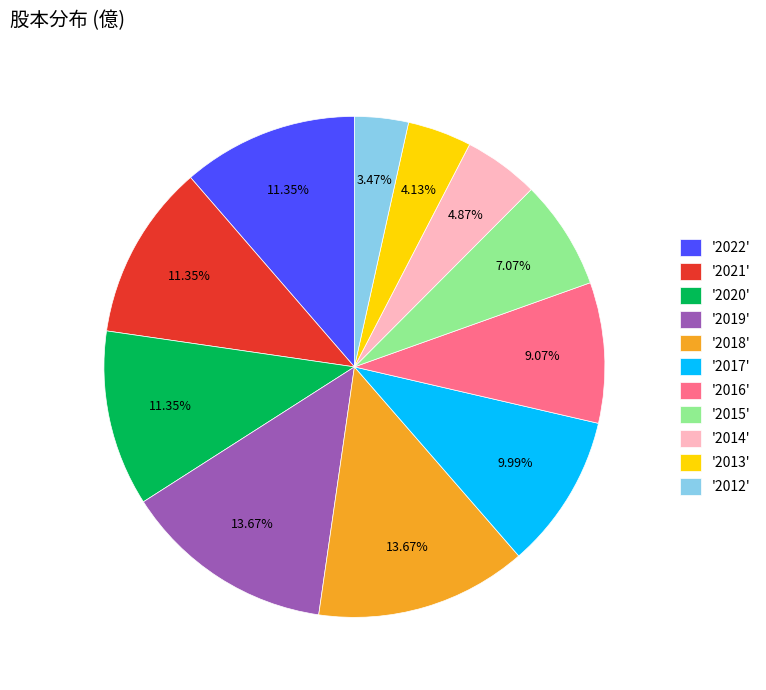

Is '2021' the majority of the pie?

No